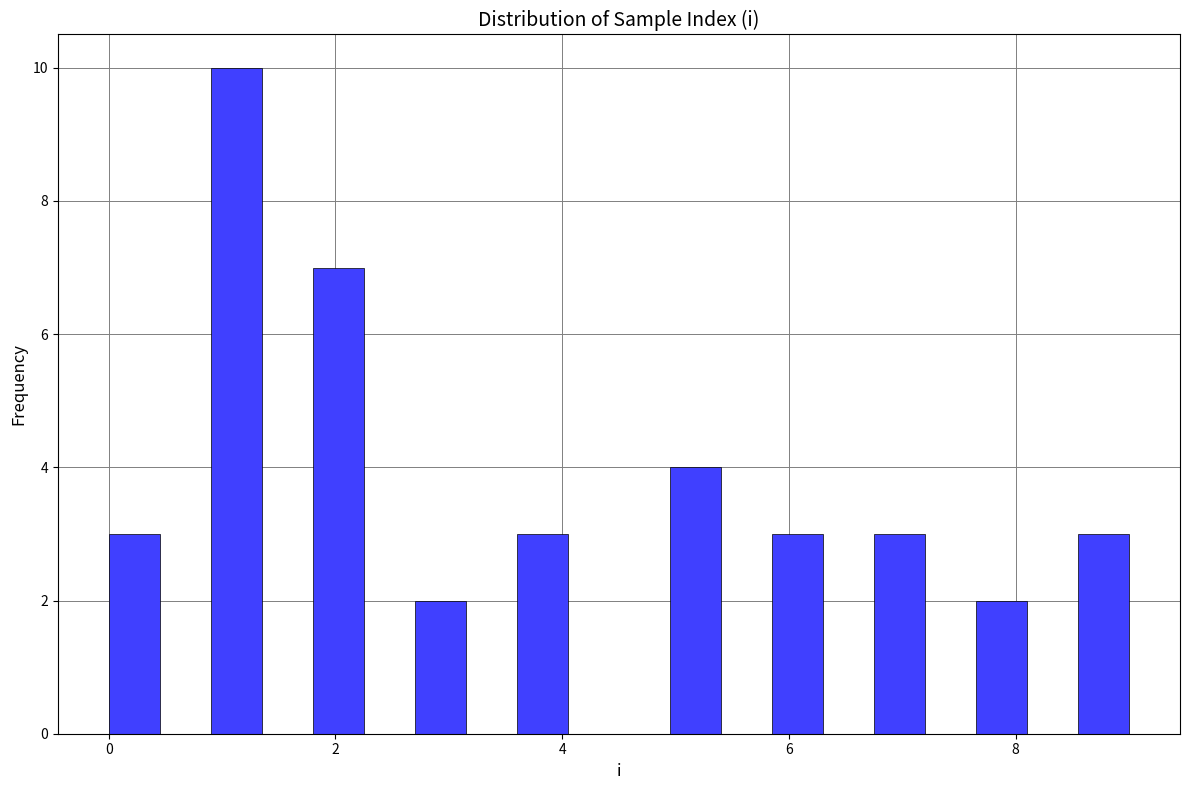

Read against the x-axis, roughly where is the centre of the tallest bar?

1.2